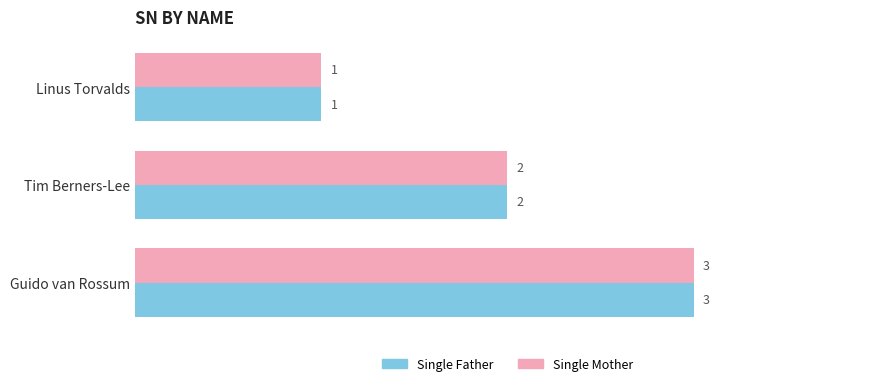

Count the Single Father values in the range 1 to 3.

3